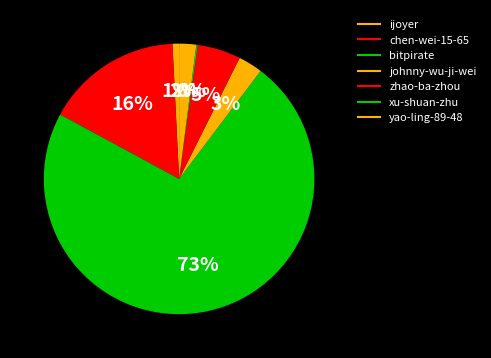

Approximately how many times larger is the value at ijoyer compared to xu-shuan-zhu?

4.4